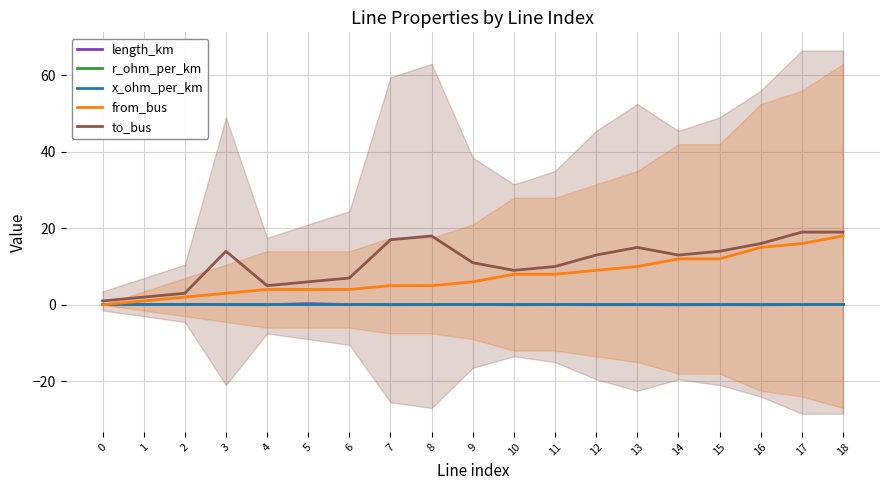

The value of to_bus at 10 is 9.0. True or false?

True